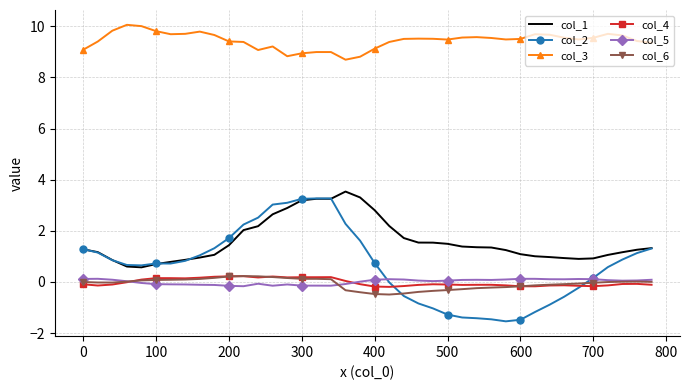

What is the minimum value for col_2?

-1.5